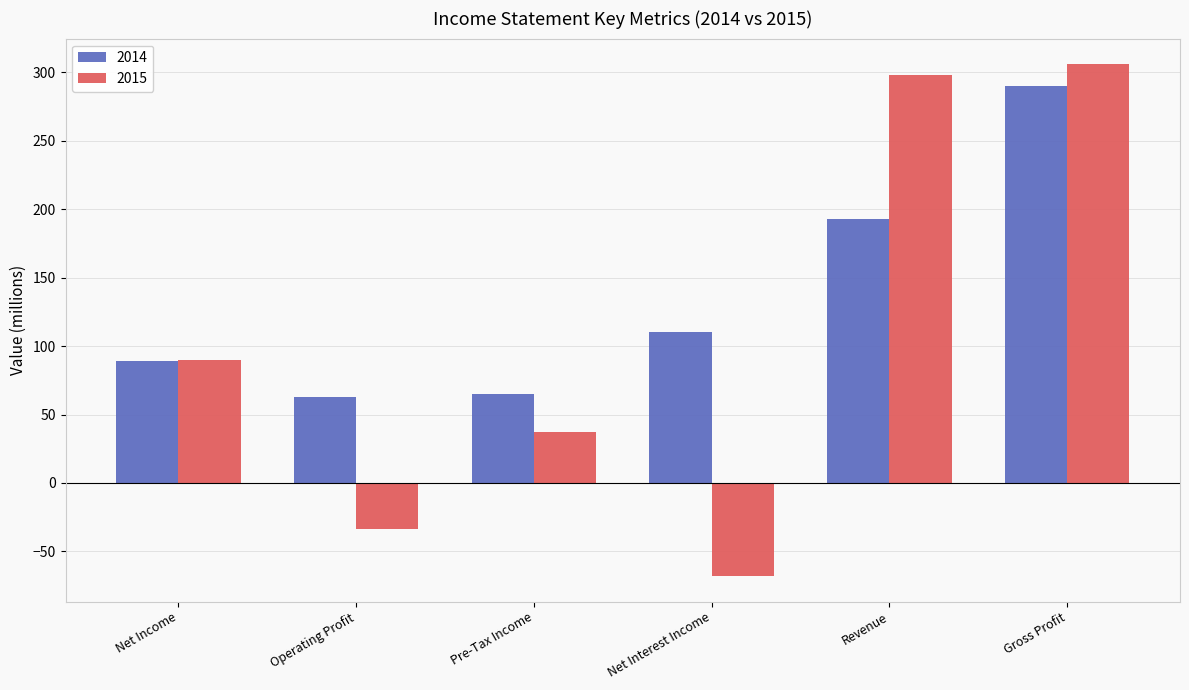

Reading left to right, what are all the values shown in this chart?

2014: 89	63	65	110	193	290
2015: 90	-34	37	-68	298	306